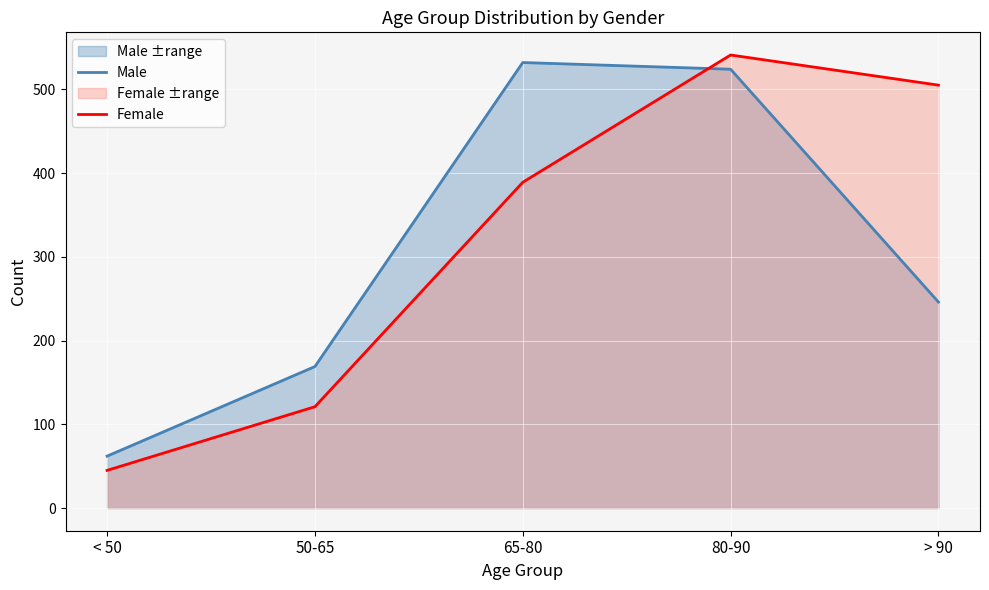

Reading left to right, what are all the values shown in this chart?

Male: < 50=62	50-65=169	65-80=532	80-90=524	> 90=246
Female: < 50=45	50-65=121	65-80=389	80-90=541	> 90=505